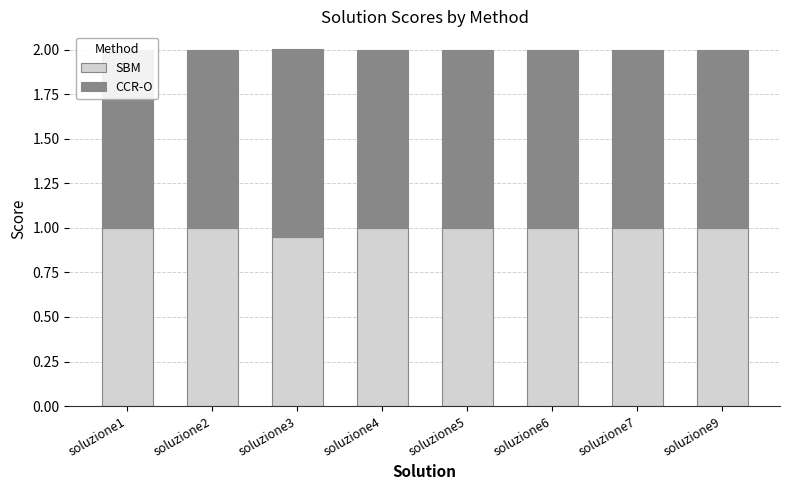

Which has a higher value, soluzione6 or soluzione7?

soluzione7